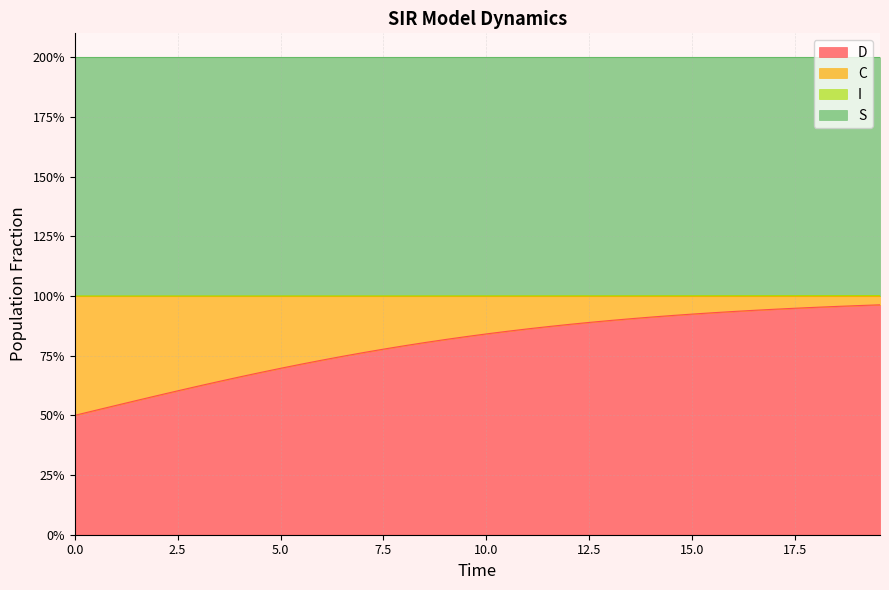

What is the average value of the S series?

1.0